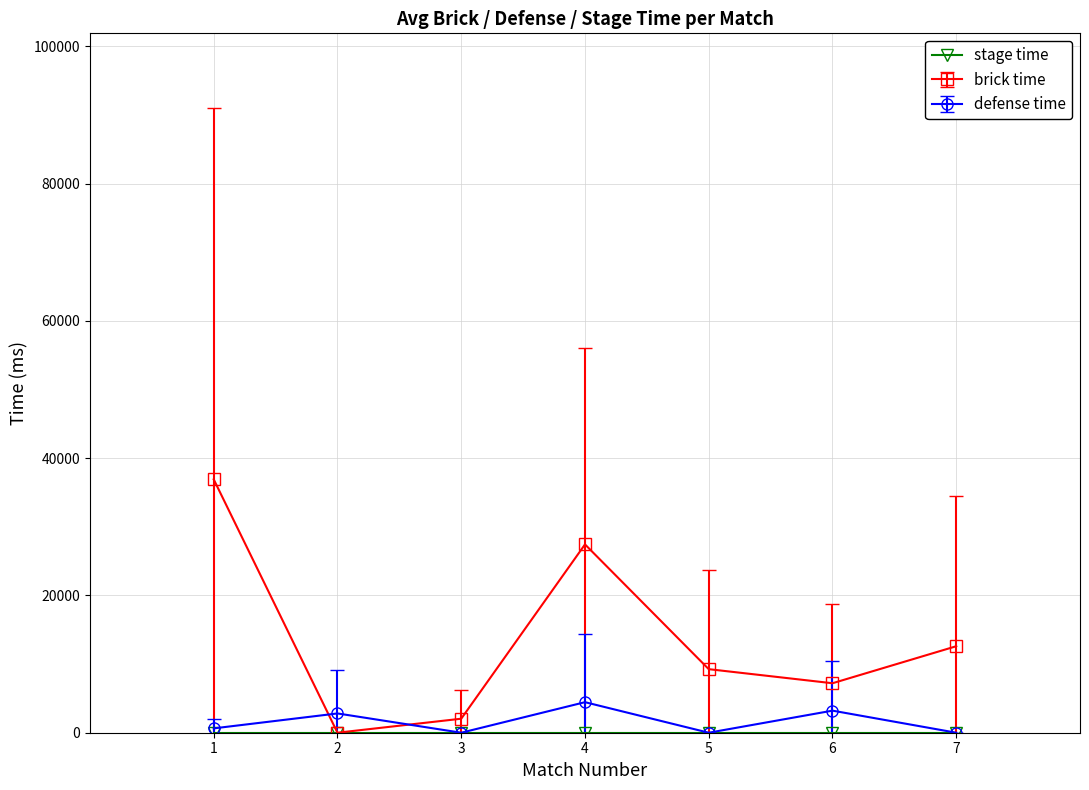

Rank the categories by brick time value from lowest to highest.

2, 3, 6, 5, 7, 4, 1